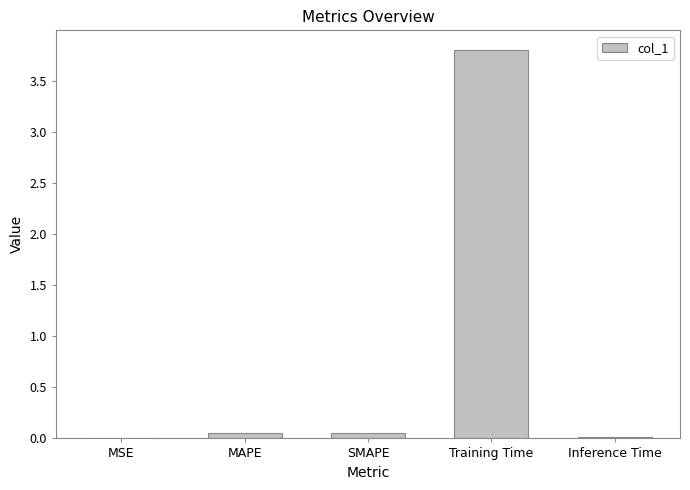

What is the average value?

0.8